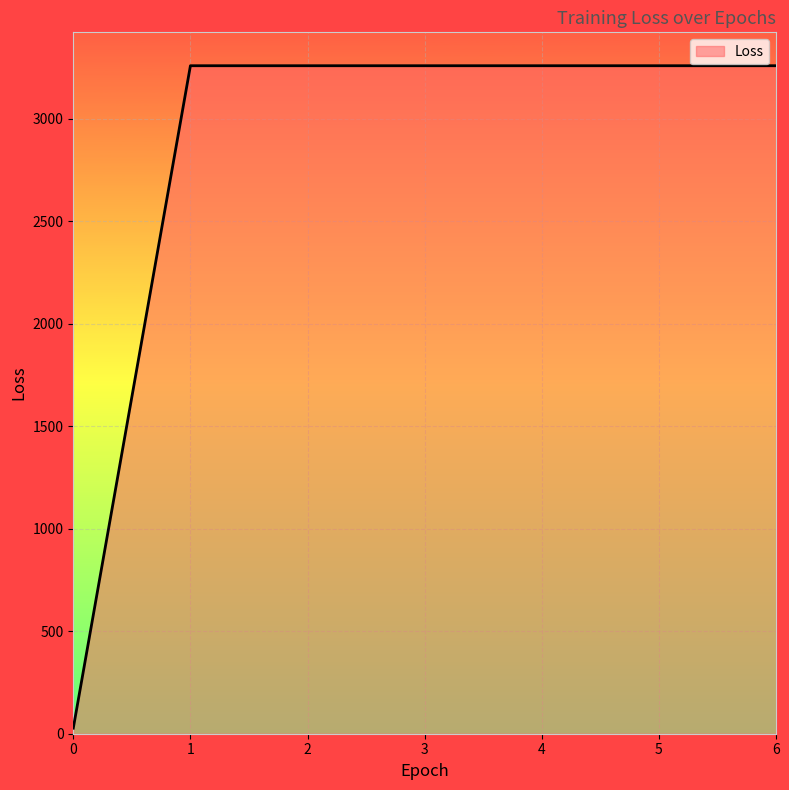

Count the number of categories in the chart.

7